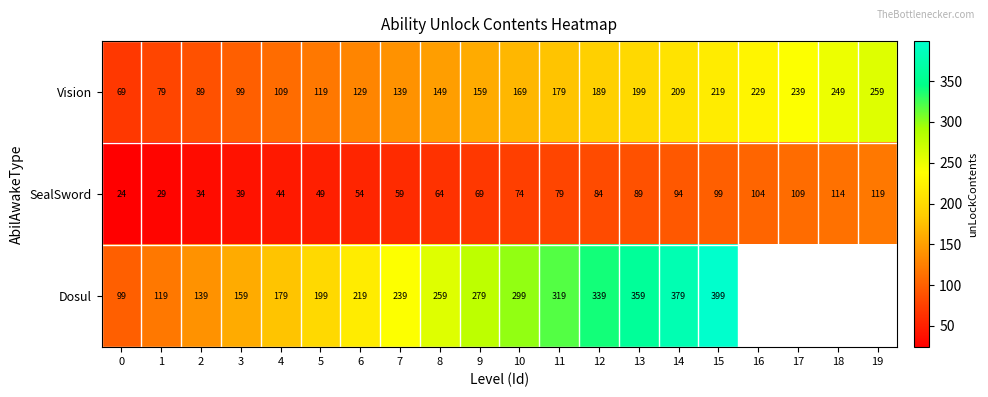

Is it true that Dosul equals 399 at 15?

True